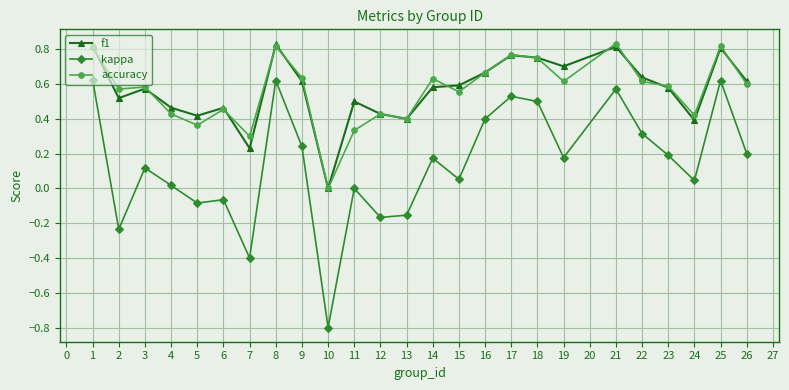

What is the sum of all f1 values?

14.2